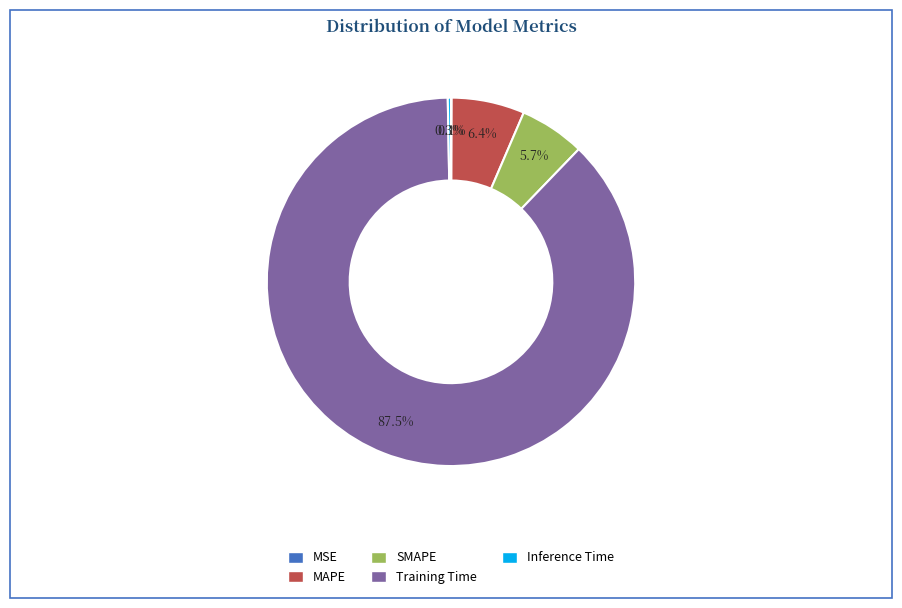

What is the majority slice?

Training Time